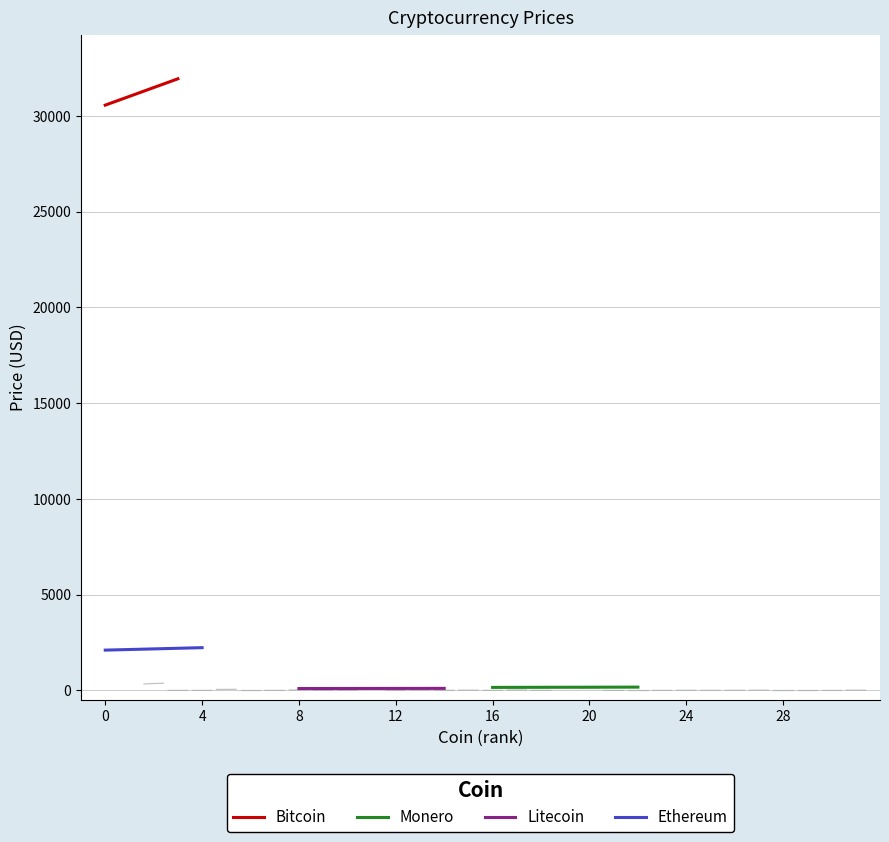

Reading left to right, what are all the values shown in this chart?

Bitcoin: 30567.0	30665.3	30763.5	30861.8	30960.0	31058.3	31156.5	31254.8	31353.0	31451.3	31549.5	31647.8	31746.0	31844.3	31942.5
Monero: 157.4	158.5	159.5	160.6	161.7	162.7	163.8	164.8	165.9	166.9	168.0	169.1	170.1	171.2	172.2
Litecoin: 97.6	98.3	98.9	99.6	100.2	100.9	101.6	102.2	102.9	103.5	104.2	104.8	105.5	106.2	106.8
Ethereum: 2104.5	2113.6	2122.8	2131.9	2141.1	2150.2	2159.4	2168.5	2177.7	2186.9	2196.0	2205.2	2214.3	2223.5	2232.6